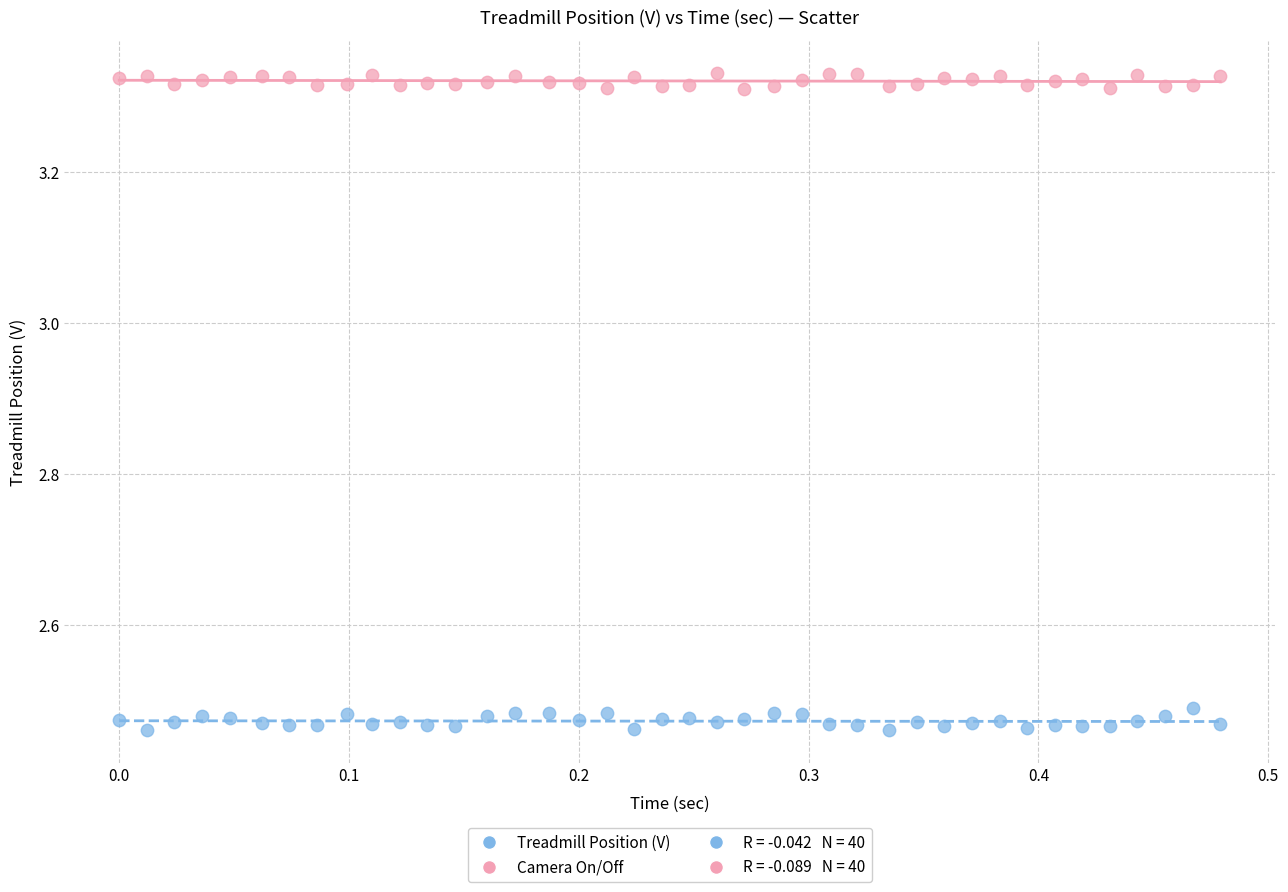

Which series reaches the minimum Y coordinate?

Treadmill Position (V)